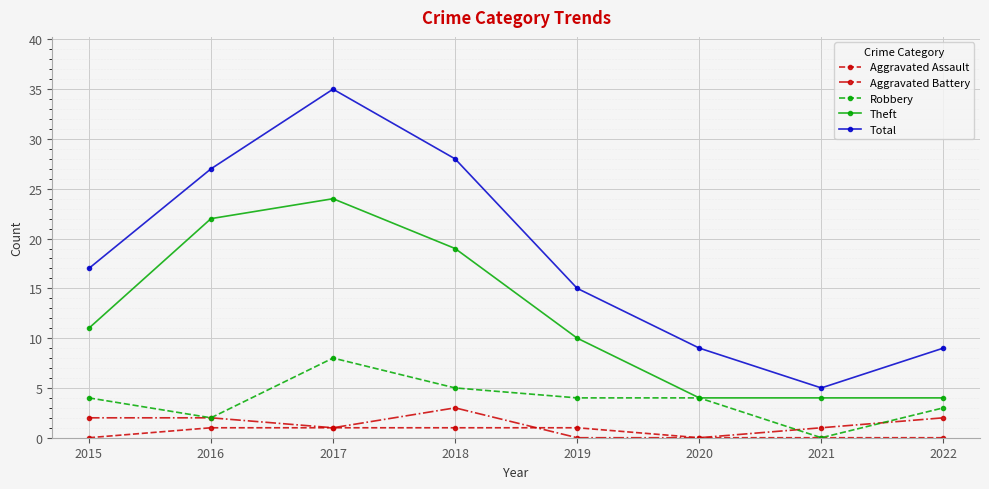

The Aggravated Assault series shows 0 at 2015. True or false?

True